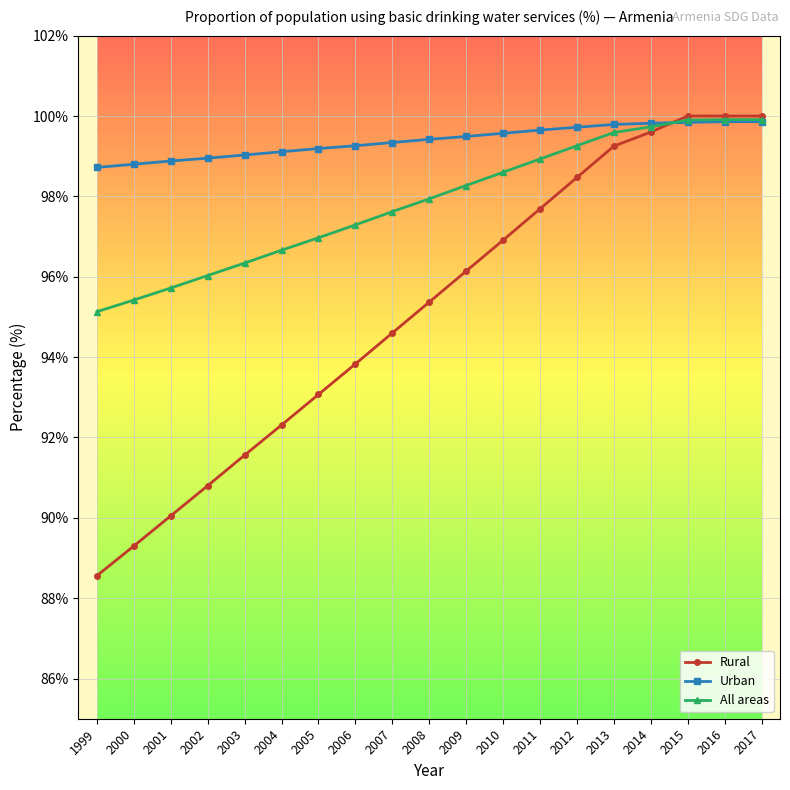

True or false: All areas has more than 1 interior local peaks.

False